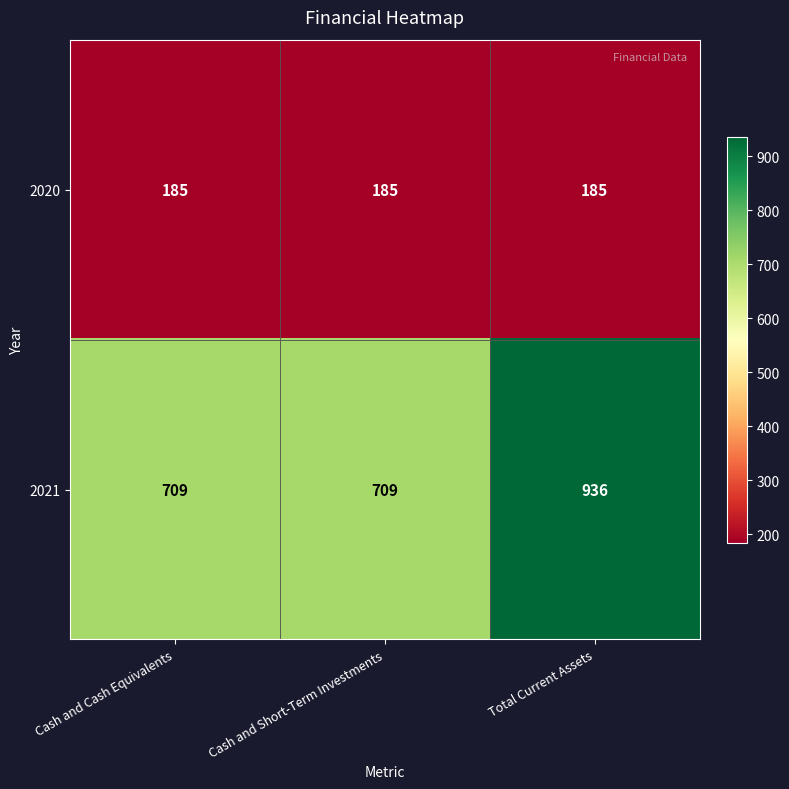

What is the maximum value shown in the chart?

936